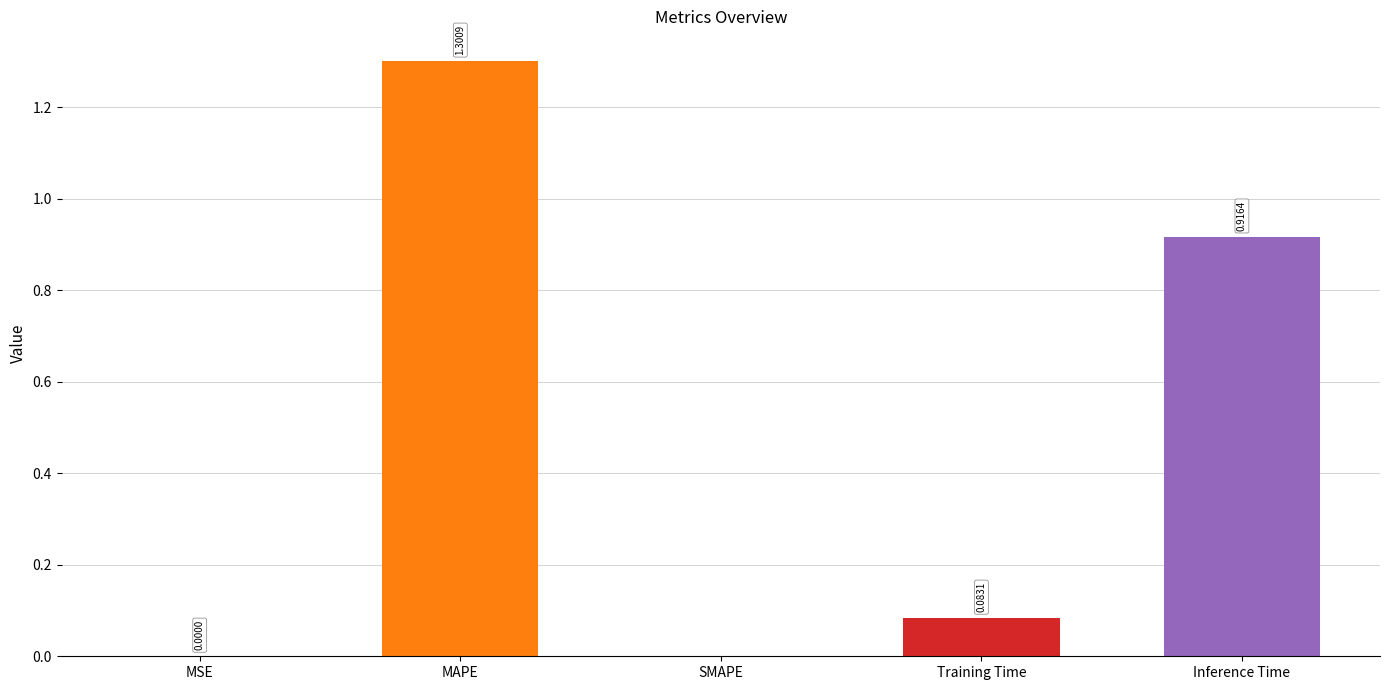

Which has a higher value, SMAPE or Inference Time?

Inference Time